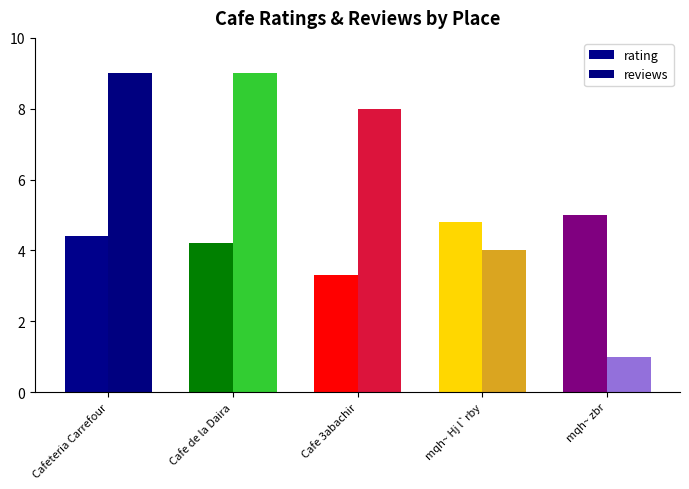

Reading left to right, list all the values displayed in this chart.

rating: Cafeteria Carrefour=4.4	Cafe de la Daira=4.2	Cafe 3abachir=3.3	mqh~ Hj l`rby=4.8	mqh~ zbr=5.0
reviews: Cafeteria Carrefour=9.0	Cafe de la Daira=9.0	Cafe 3abachir=8.0	mqh~ Hj l`rby=4.0	mqh~ zbr=1.0